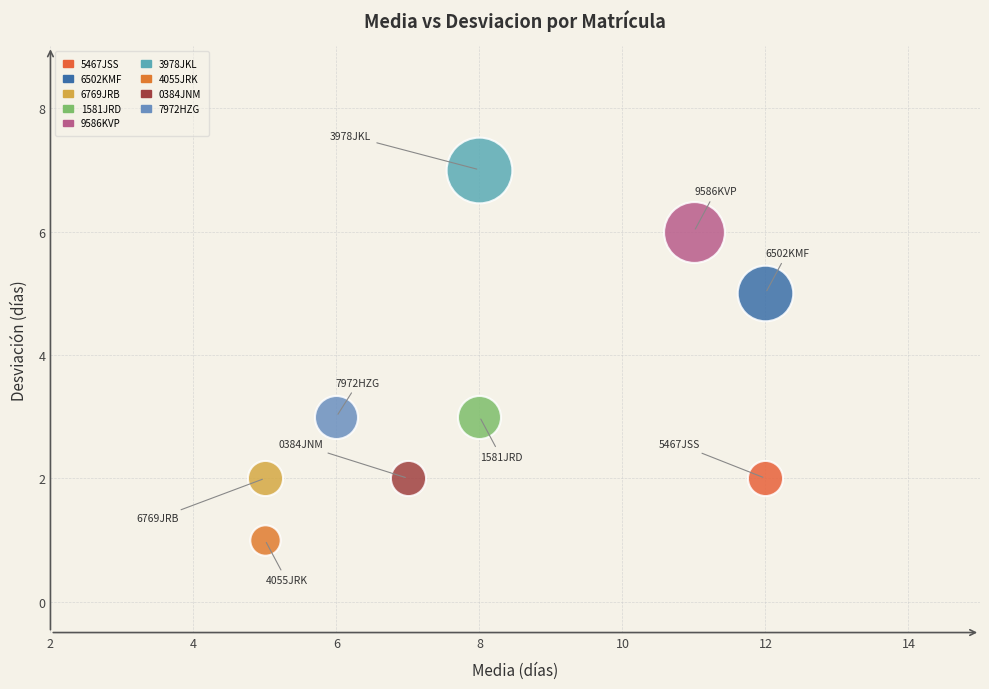

What are all the series names shown in the legend?

5467JSS, 6502KMF, 6769JRB, 1581JRD, 9586KVP, 3978JKL, 4055JRK, 0384JNM, 7972HZG